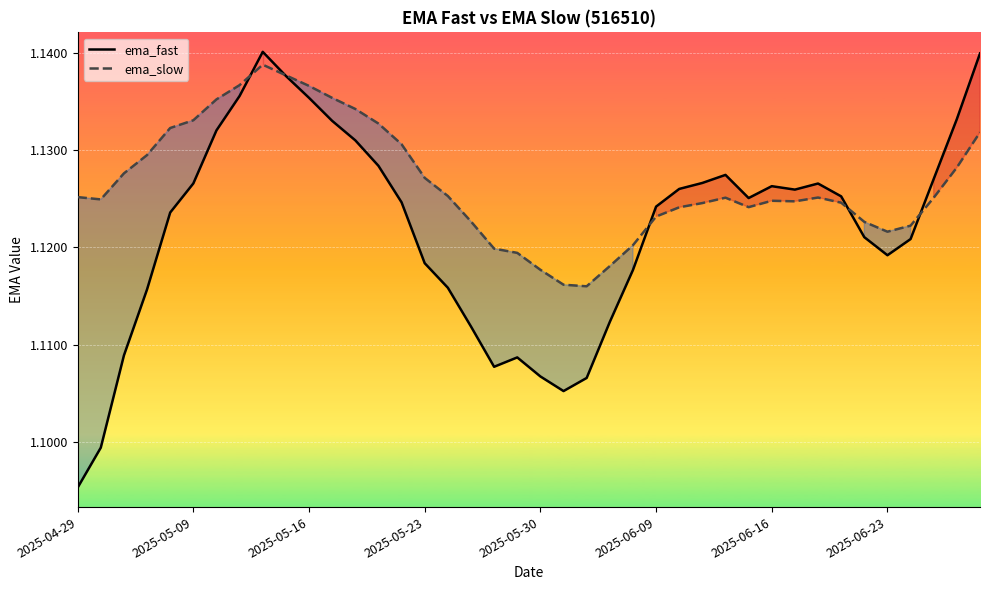

Which category has the lowest value in the ema_fast series?

2025-04-29